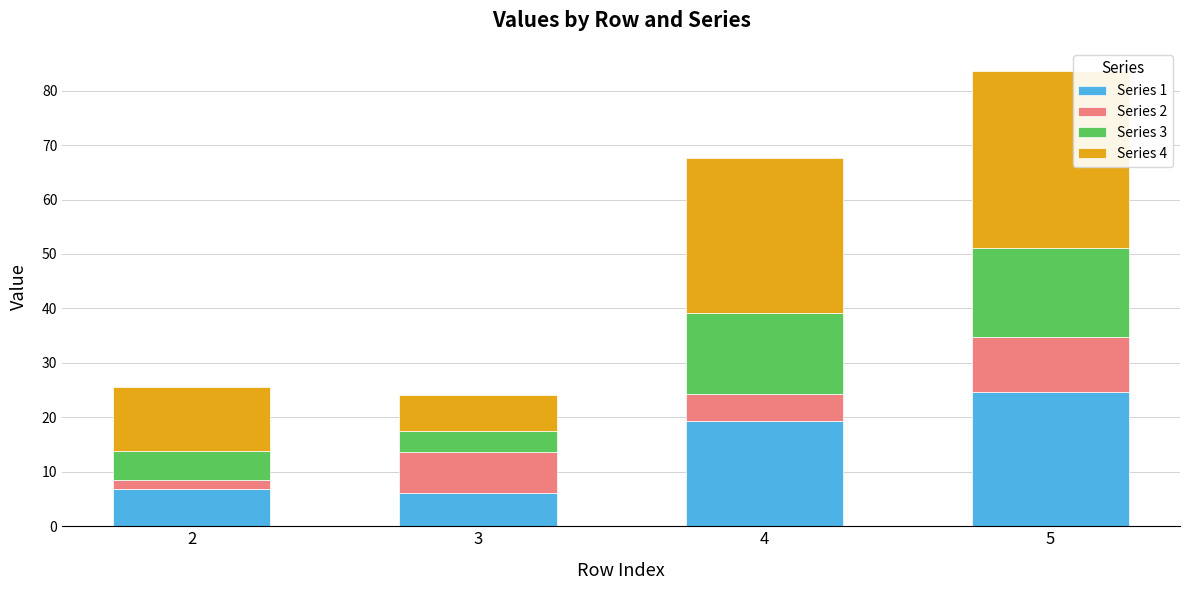

Count the number of categories in the chart.

4